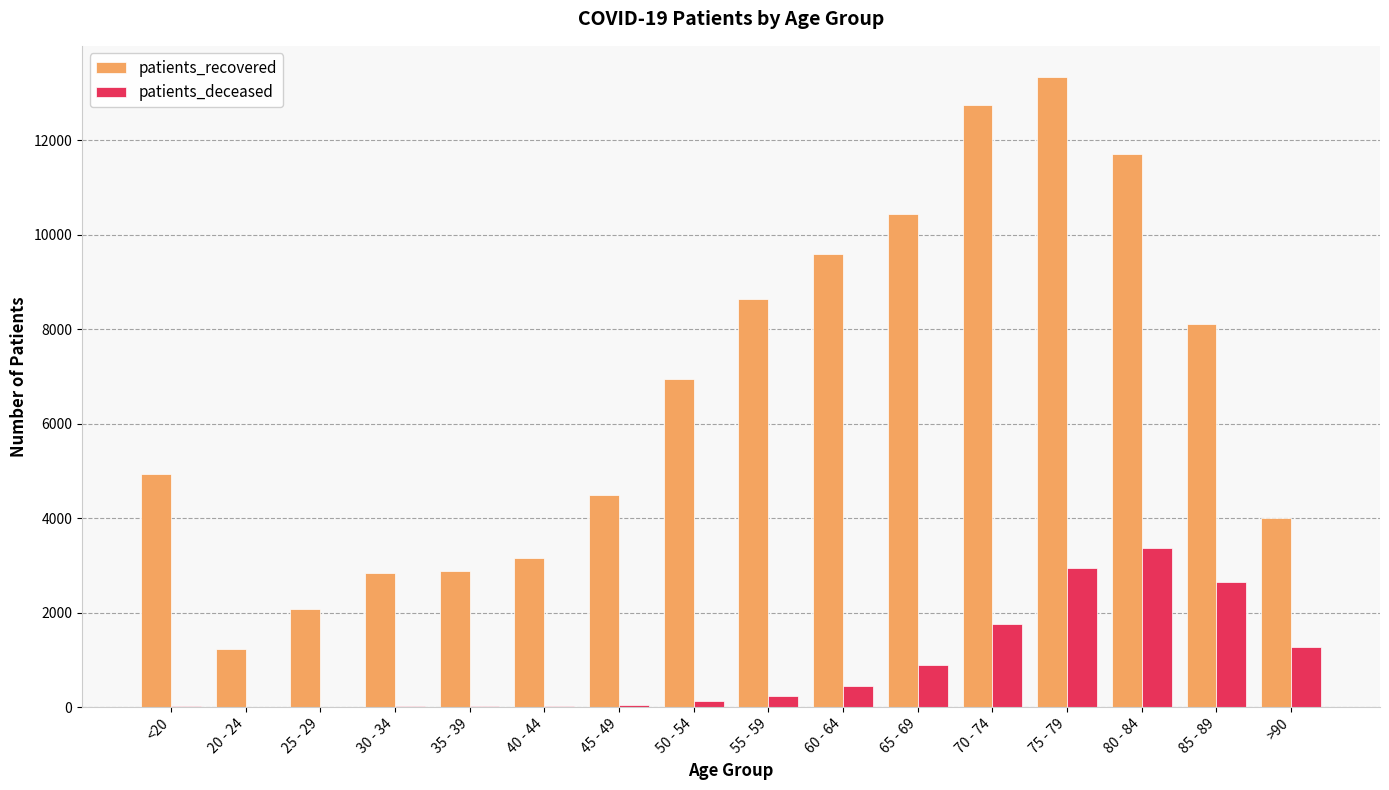

What is the average value of the patients_deceased series?

864